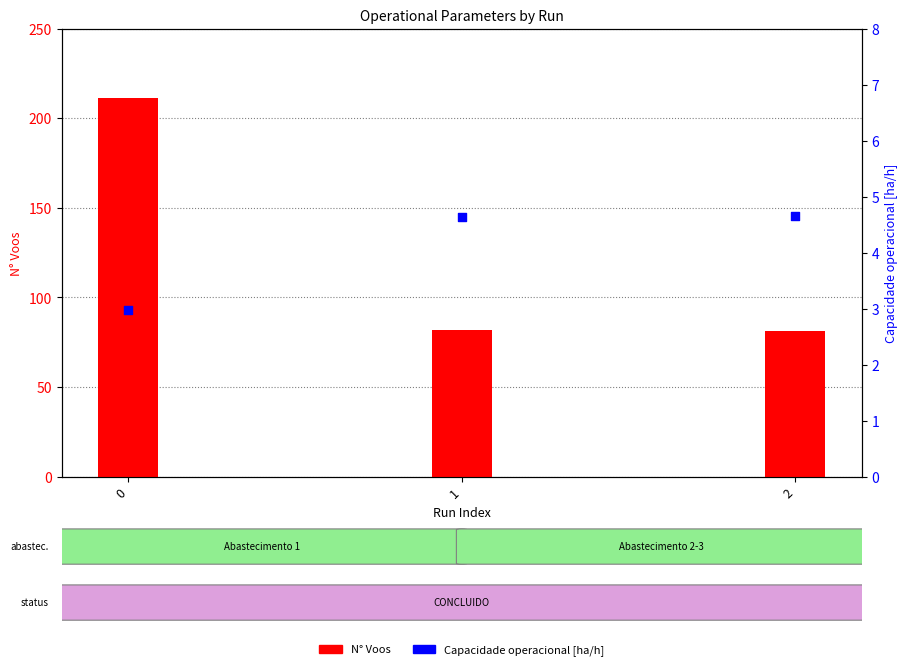

Which series has the largest total across all categories?

N Voos